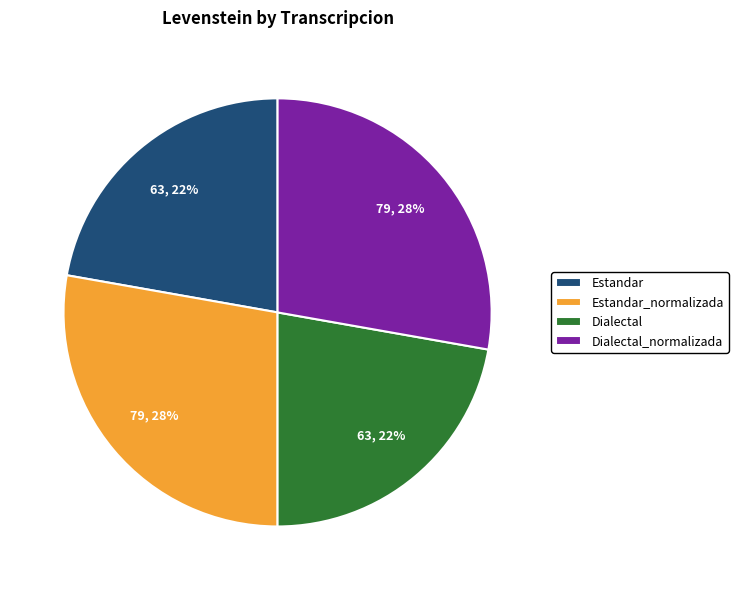

To the nearest percent, what percentage of the pie is Dialectal_normalizada?

28%